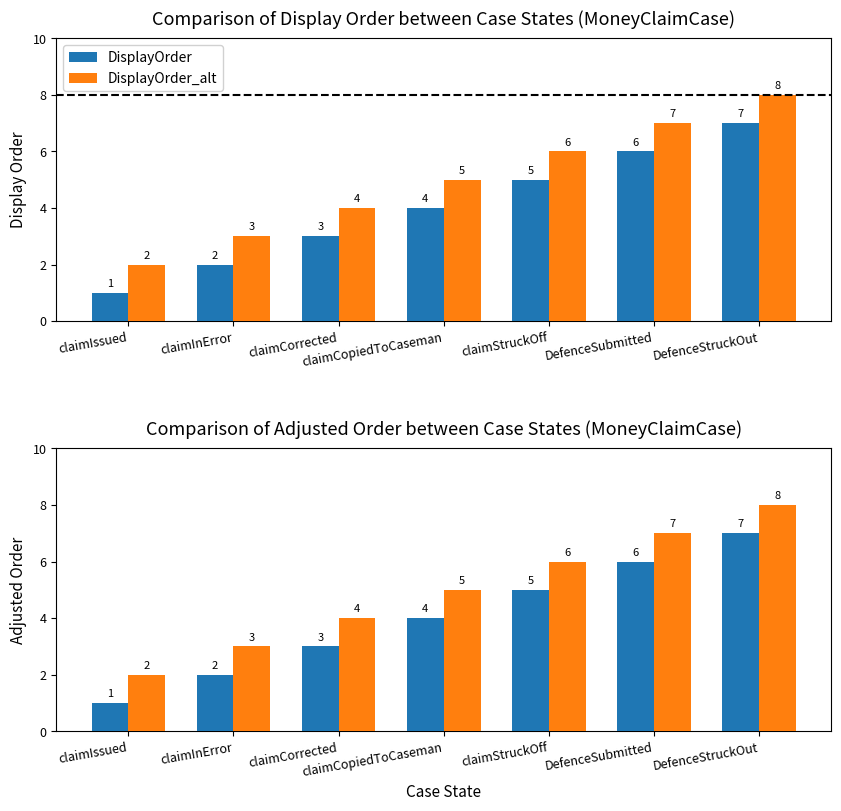

List the series in order of their peak value, highest first.

DisplayOrder_alt, DisplayOrder